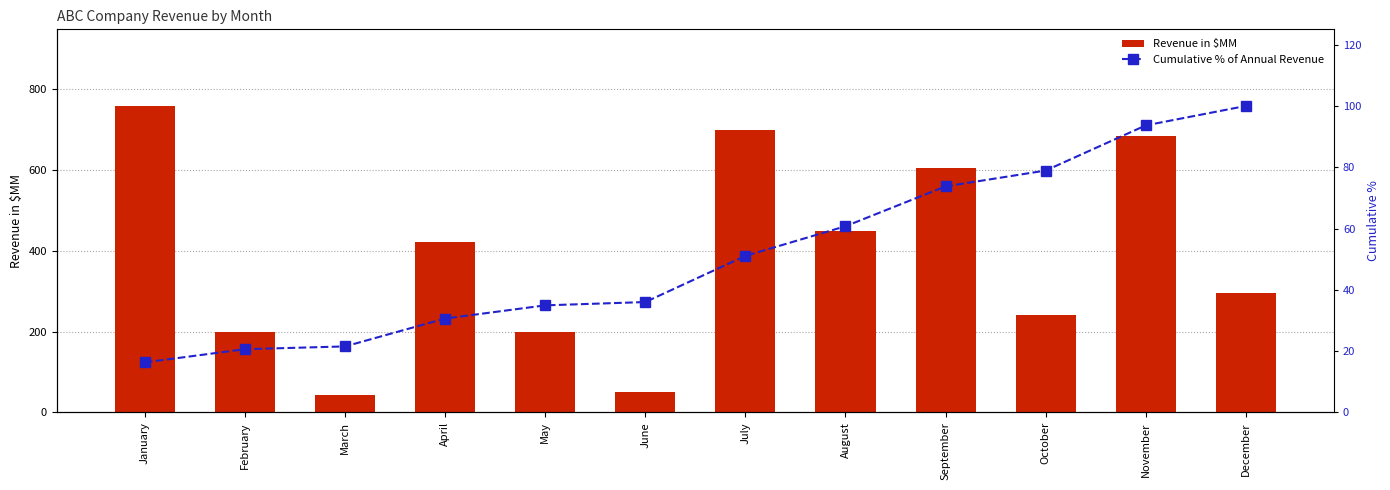

Which series changed the most between January and October?

Revenue in $MM